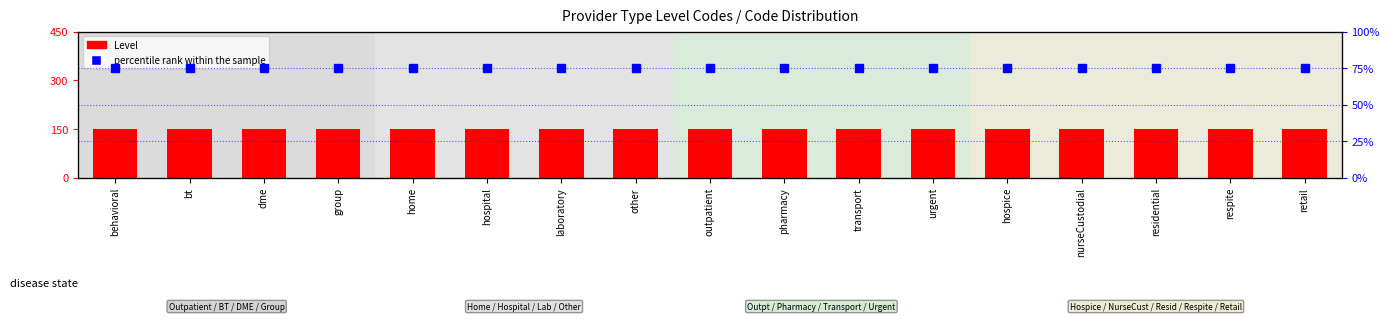

Which series changed the most between dme and residential?

Level